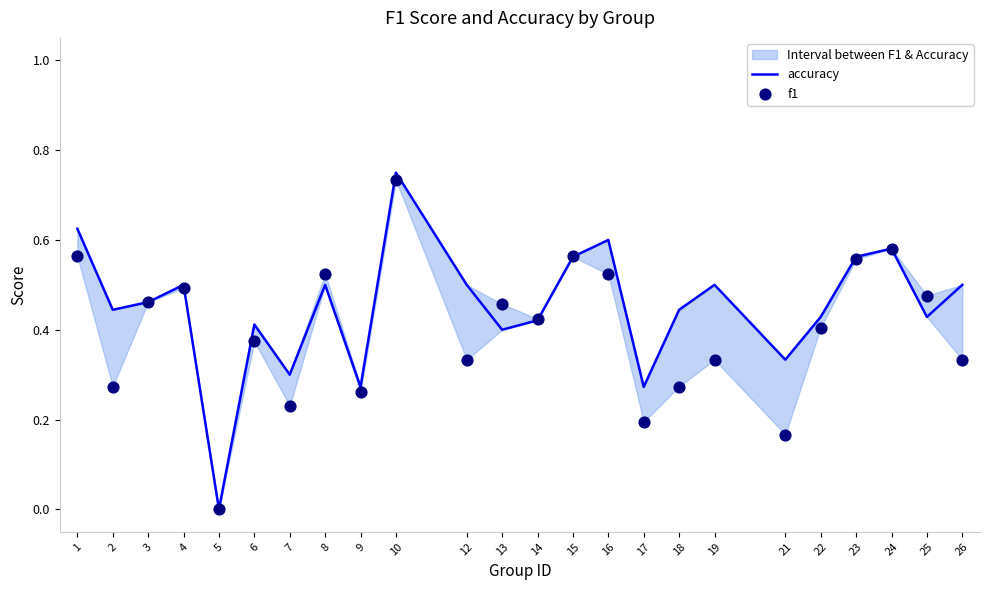

Which series contains the highest Y value?

accuracy